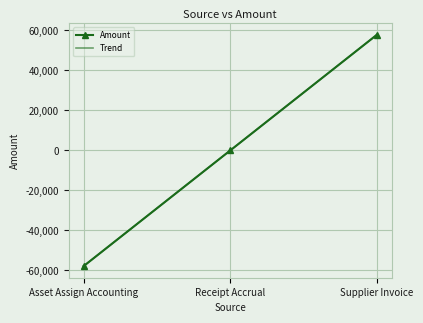

What is the label of the 2nd point from the right?

Receipt Accrual